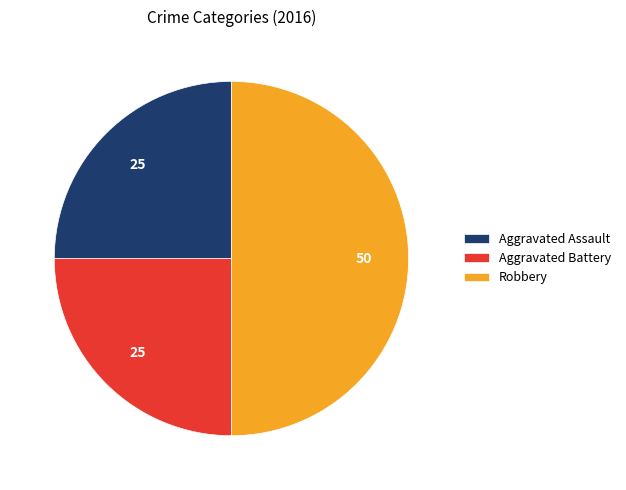

Which slice is the largest?

Robbery